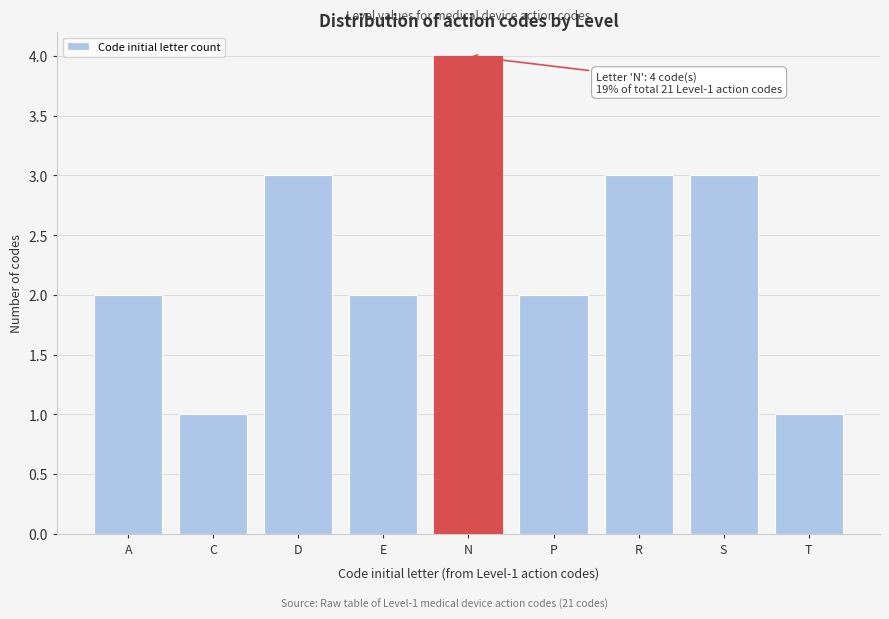

Reading right to left, list all the values displayed in this chart.

1	3	3	2	4	2	3	1	2